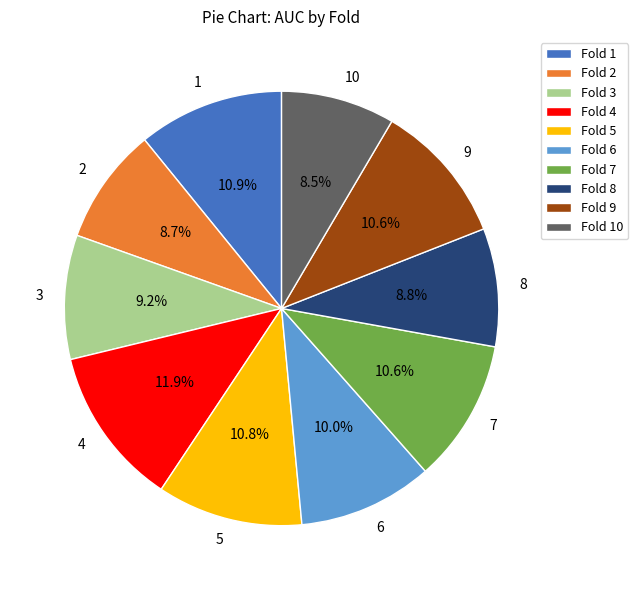

Is there any slice that represents more than half of the pie?

No